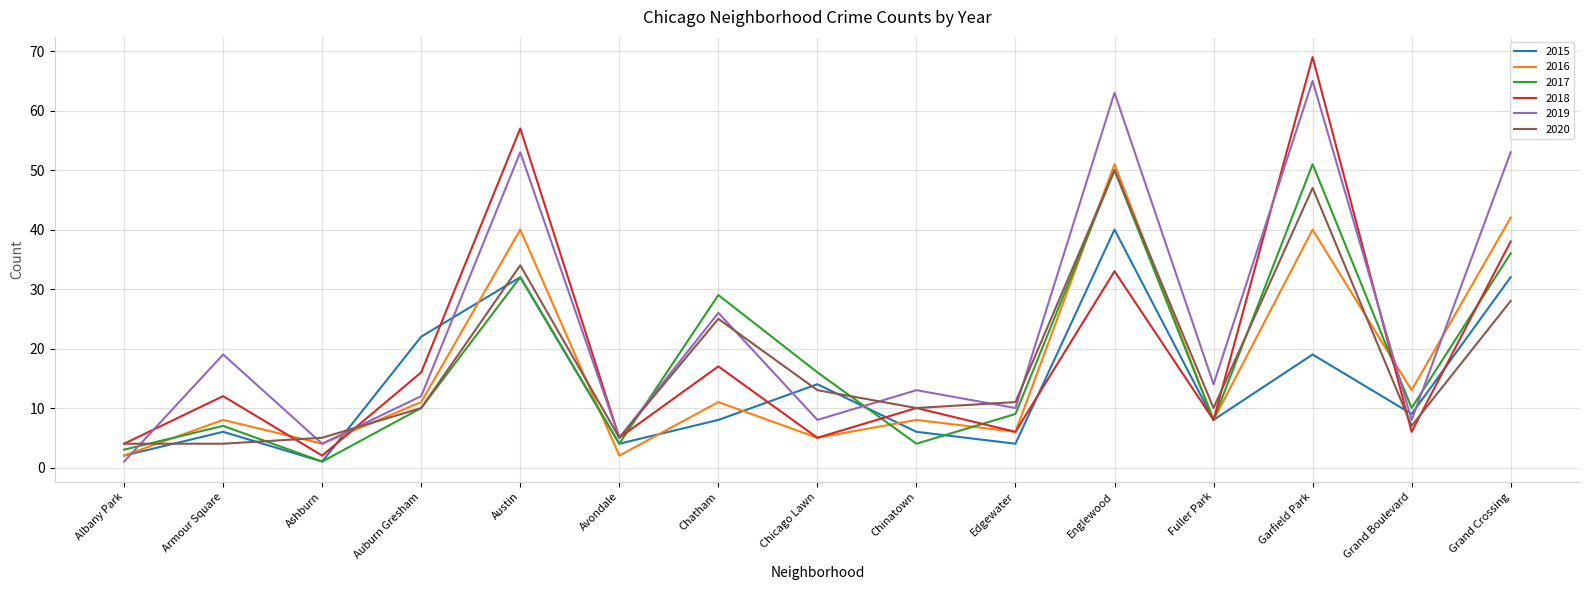

What position from the right is Austin?

11